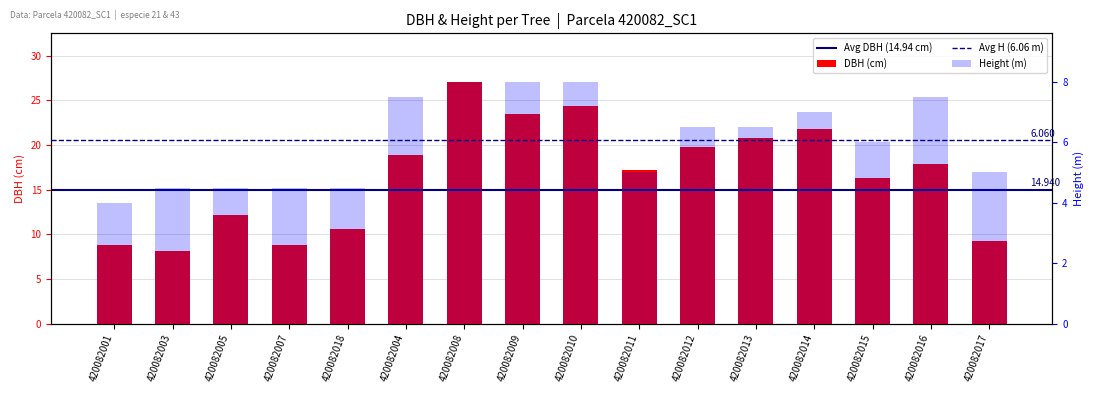

The value of dbh at 420082003 is 8.1. True or false?

True